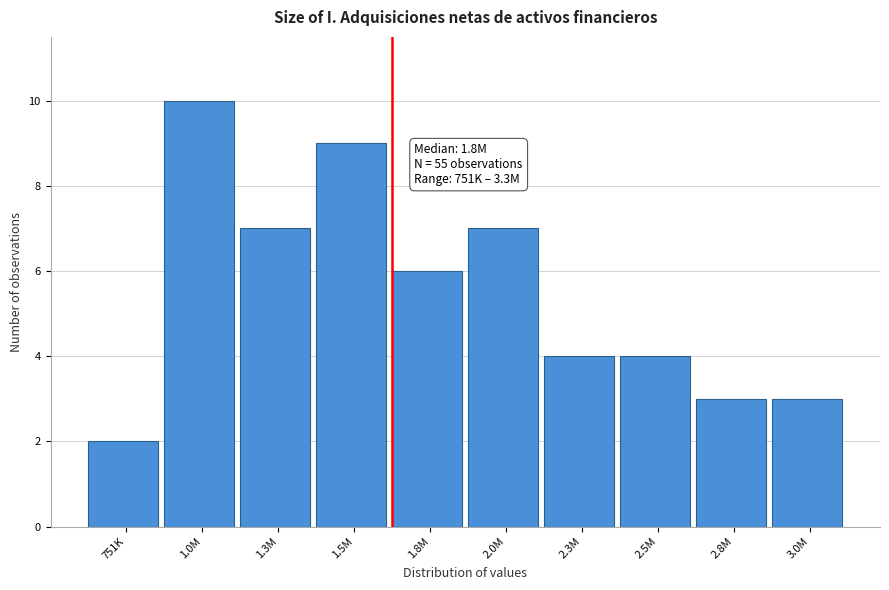

Reading right to left, transcribe all the data shown in this chart.

3	3	4	4	7	6	9	7	10	2